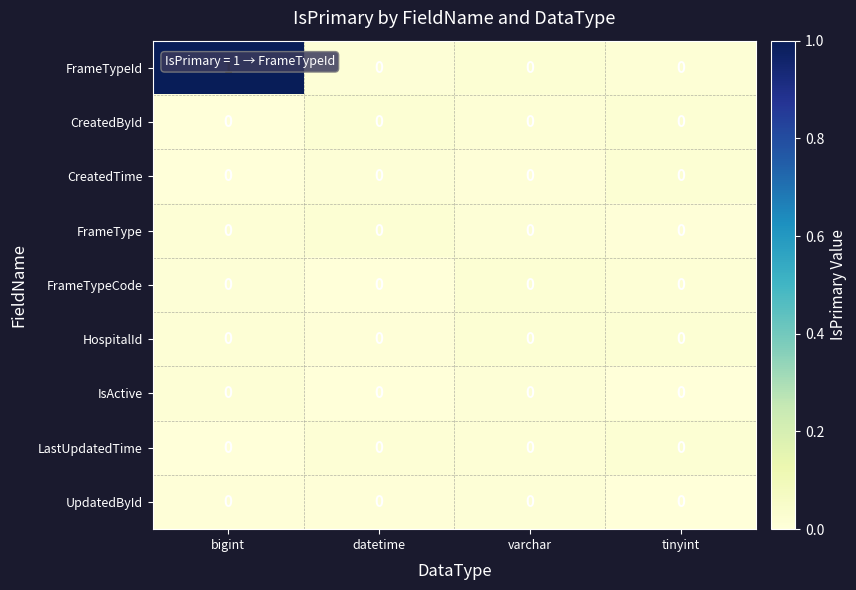

Which category has the highest value across all series?

bigint